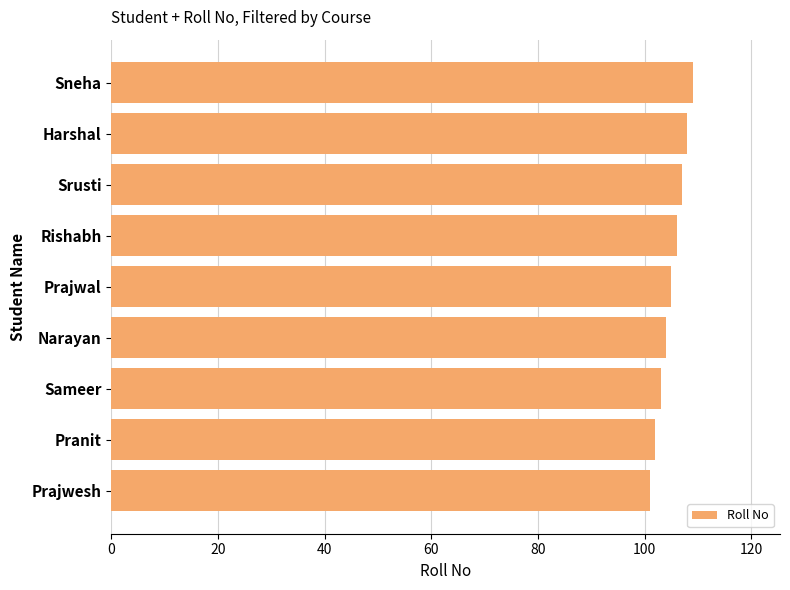

The value at Pranit is 102. True or false?

True